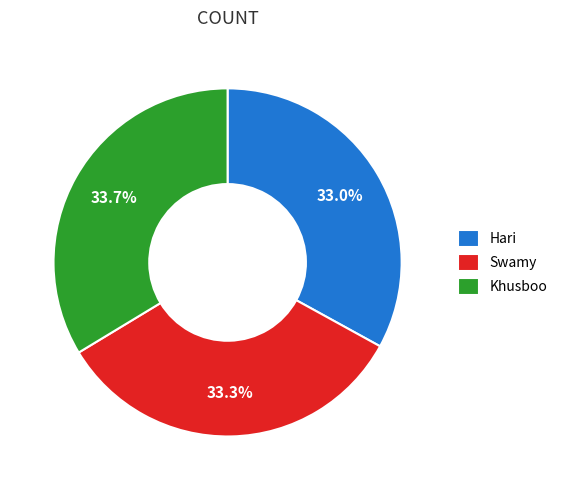

Approximately how many times larger is the value at Khusboo compared to Hari?

1.0